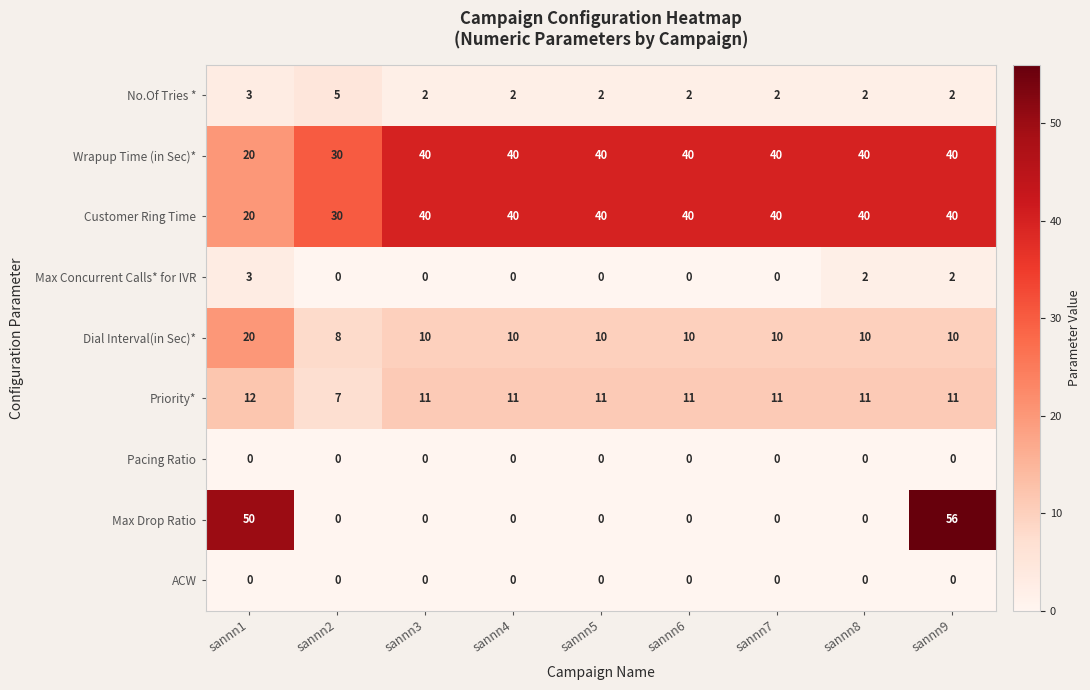

Count the Max Concurrent Calls* for IVR values in the range 0 to 2.

8